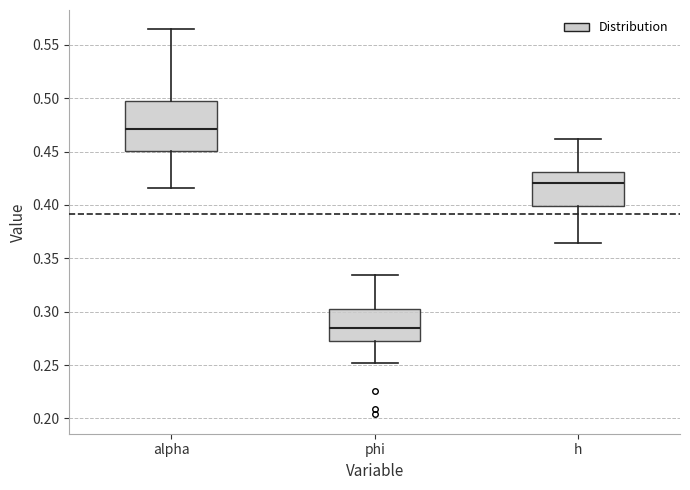

Reading left to right, read every box against the y-axis: the position of its median line, the range the box covers, and the ends of its whiskers. The values are not printed on the chart, so give them approximately, as read against the axis.

alpha: median 0.470, box 0.450 to 0.495, whiskers 0.415 to 0.565
phi: median 0.285, box 0.275 to 0.305, whiskers 0.250 to 0.335
h: median 0.420, box 0.400 to 0.430, whiskers 0.365 to 0.460